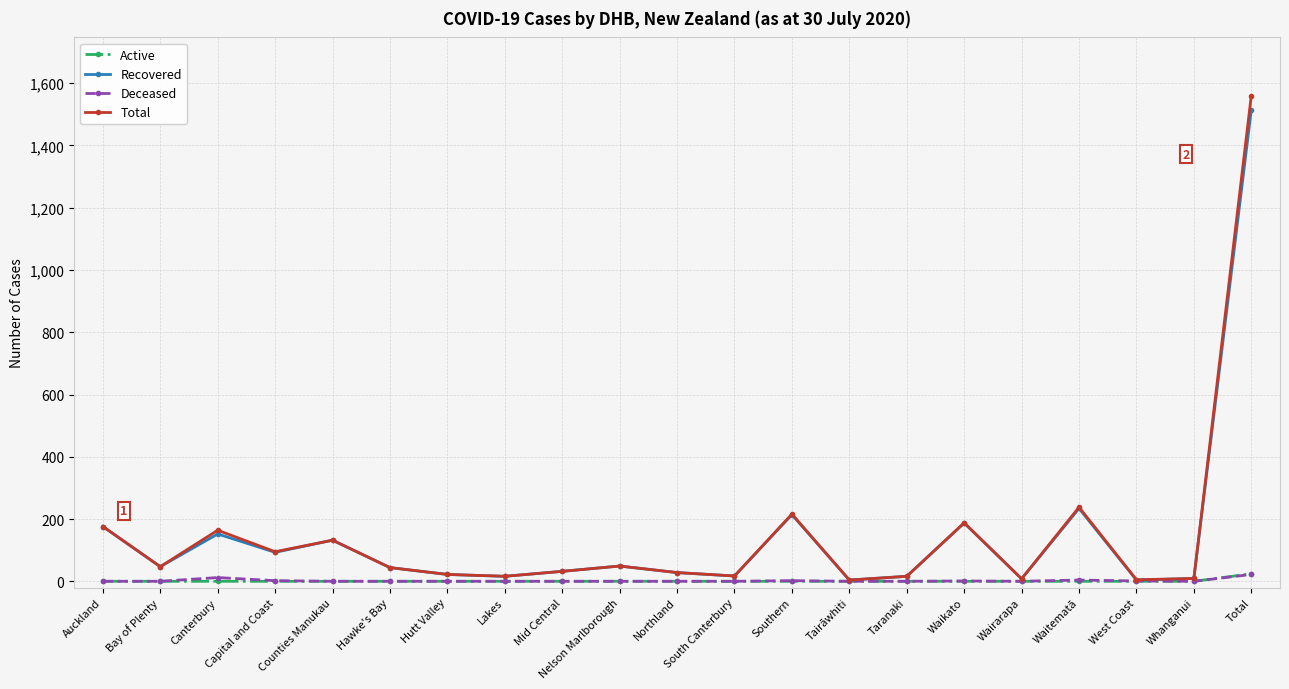

At which category does Total reach its first local valley?

Bay of Plenty